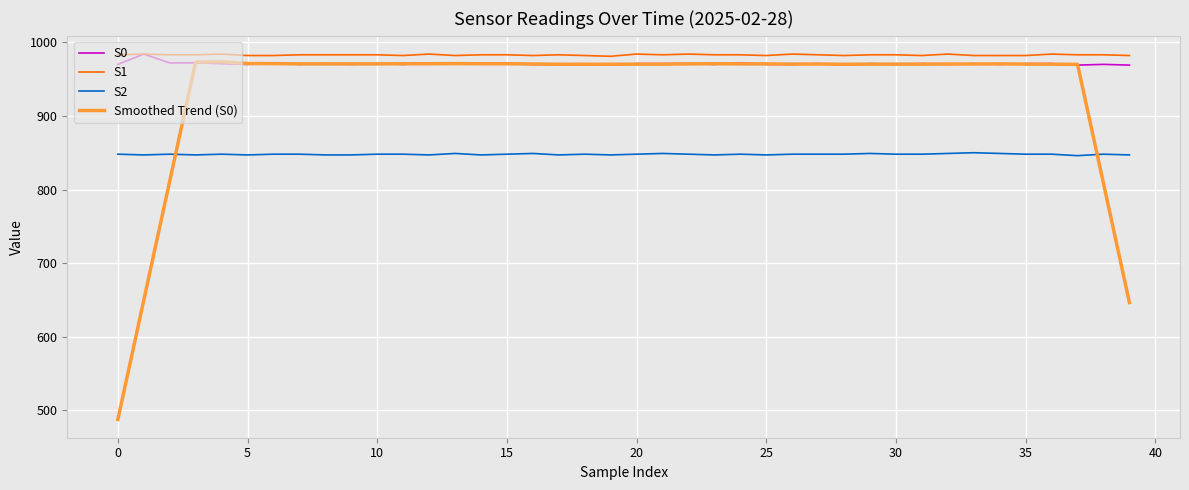

True or false: S0 and S2 intersect in this chart.

False